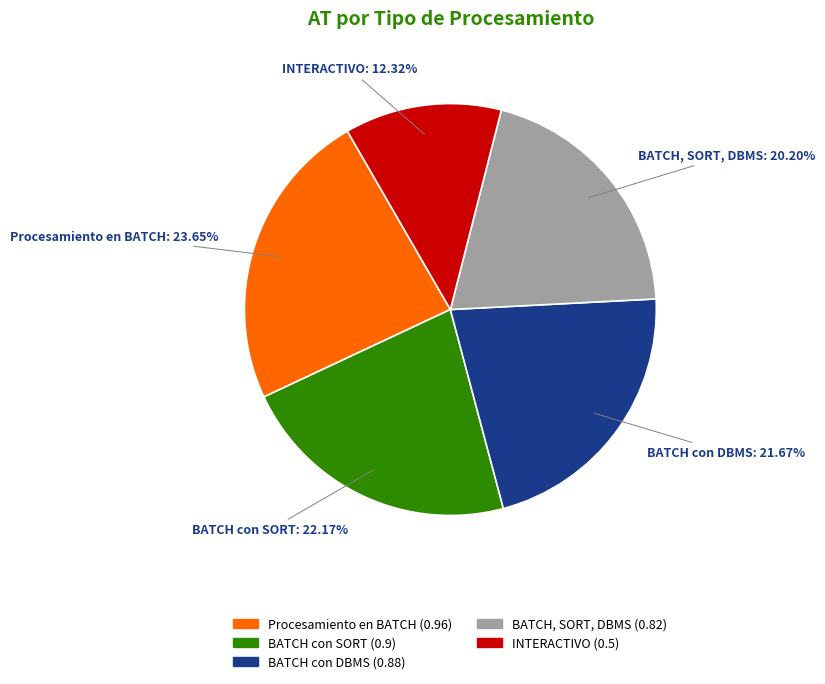

To the nearest percent, what is the difference between the largest and smallest slice percentages?

11%